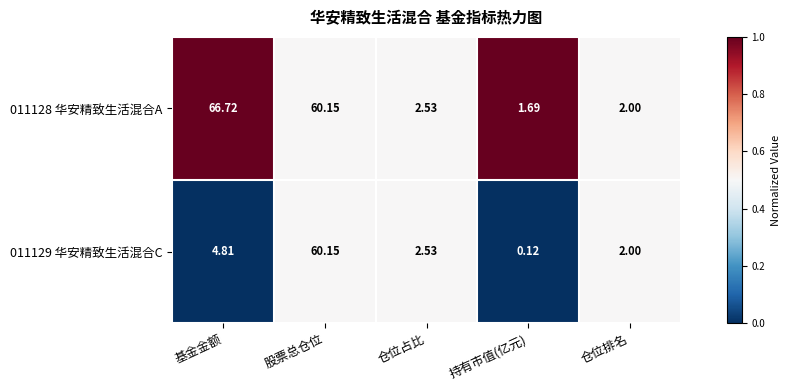

Where does the 011129 华安精致生活混合C series first go above 2?

基金金额